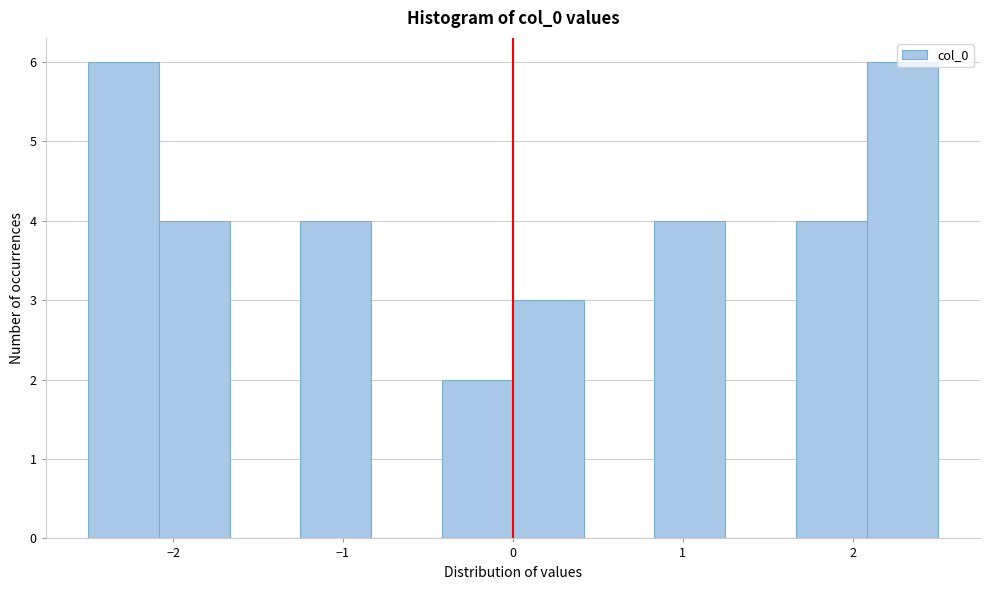

What is the height of the bar covering 0.8 to 1.3 on the x-axis? Neither the bar edges nor the heights are printed on the chart, so give them approximately, as read against the axes.

4